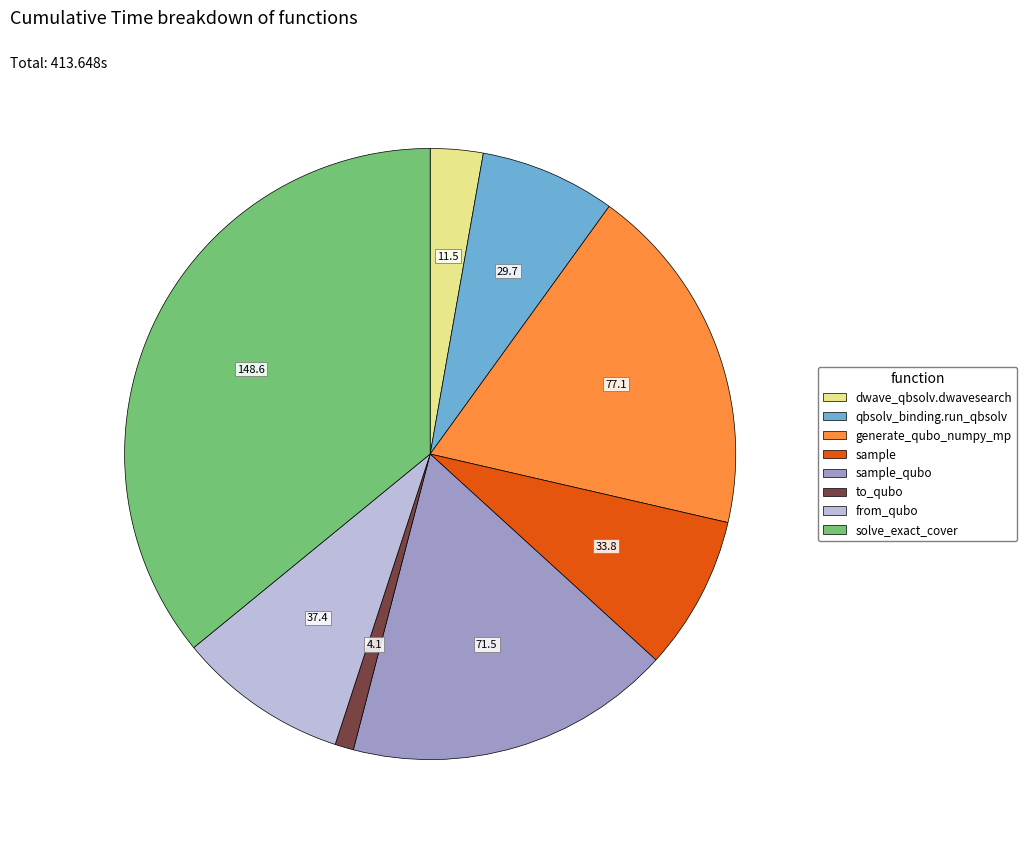

Is there a majority slice in this chart?

No